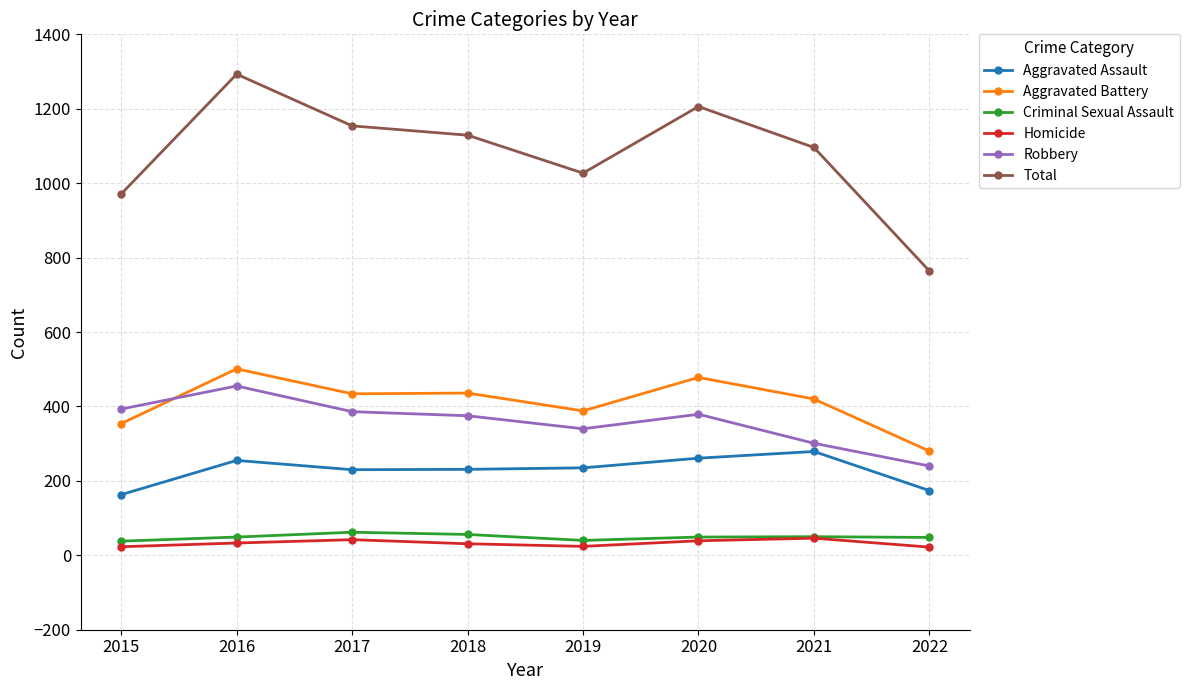

True or false: Robbery and Aggravated Battery intersect in this chart.

True